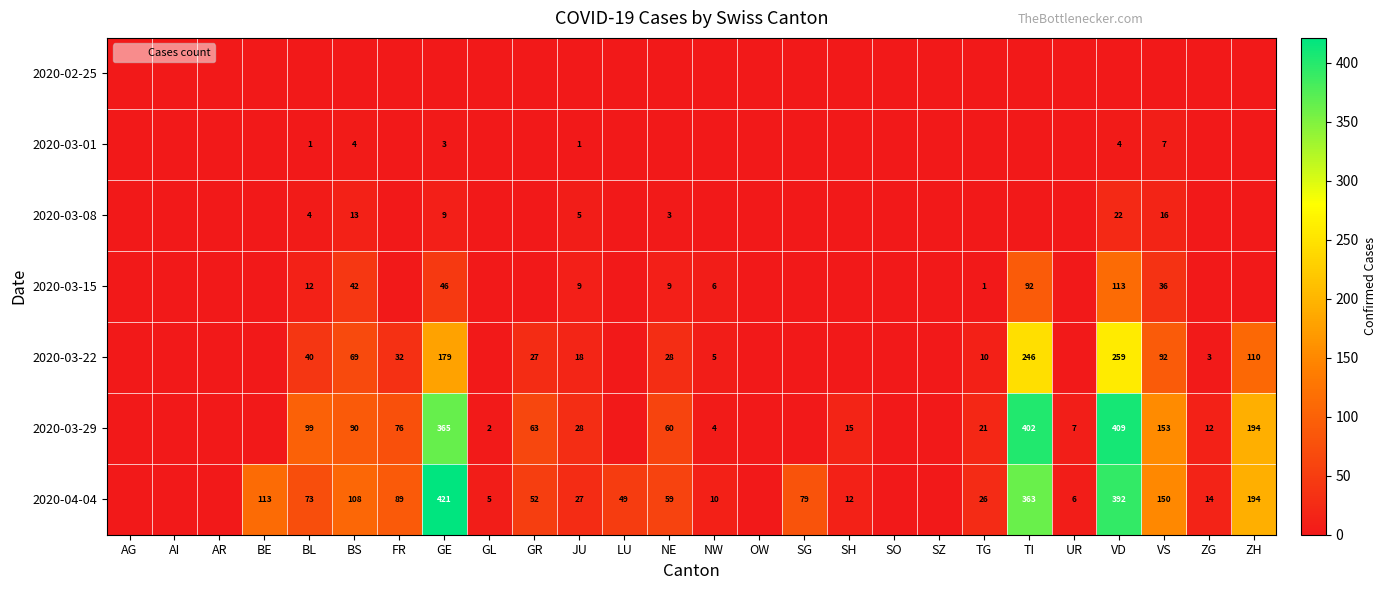

At which category is the sum across all series the highest?

VD